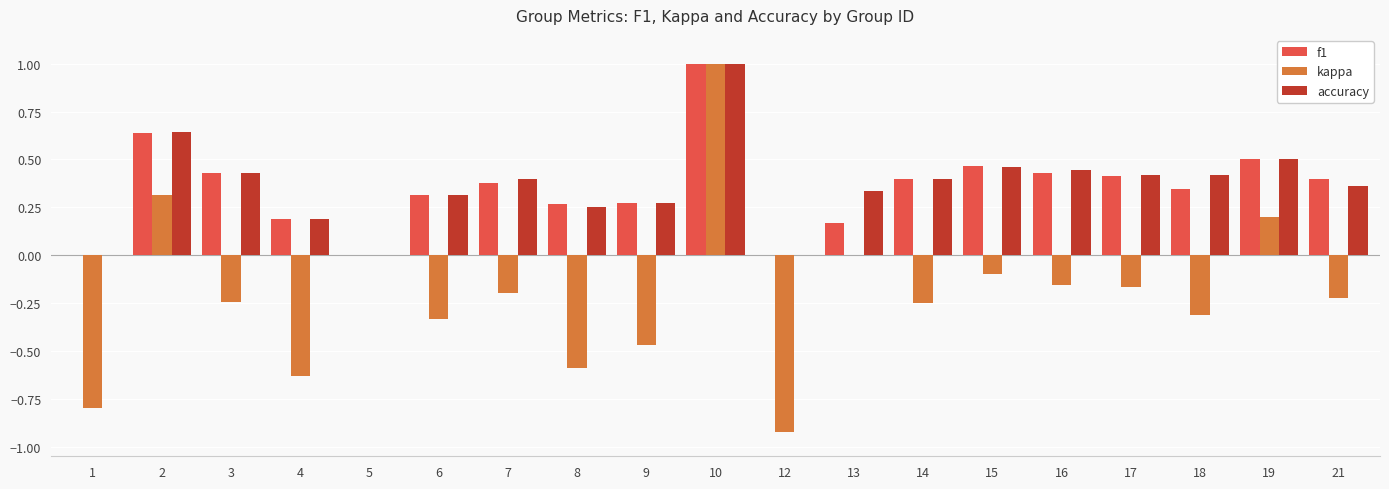

What is the sum of all accuracy values?

6.8